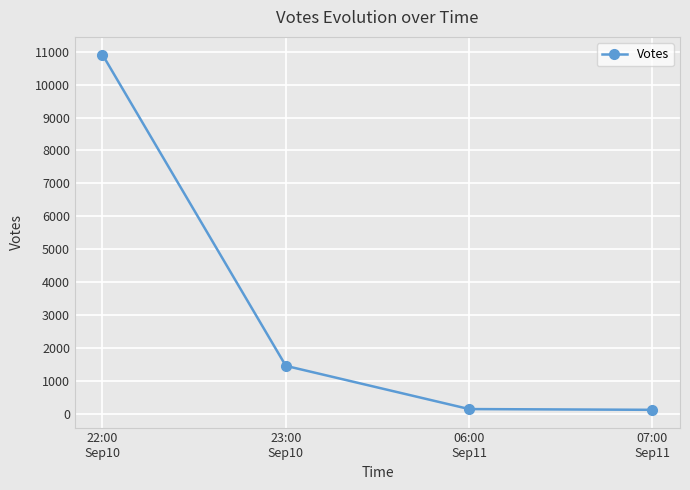

What is the value of the 1st point from the left?

10911